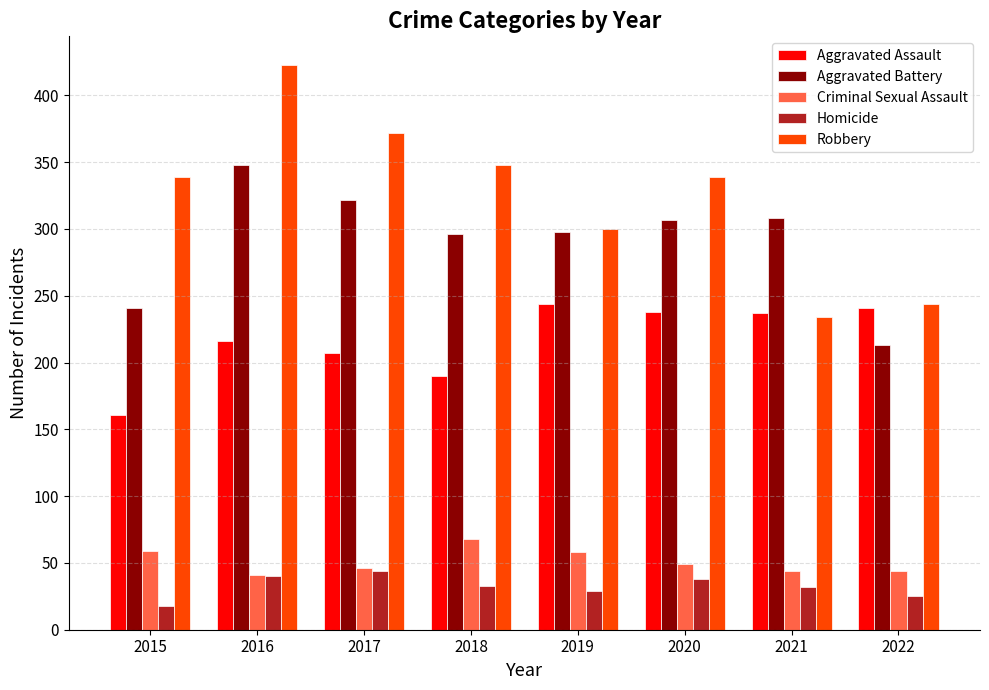

At how many categories does at least one series exceed 363?

2